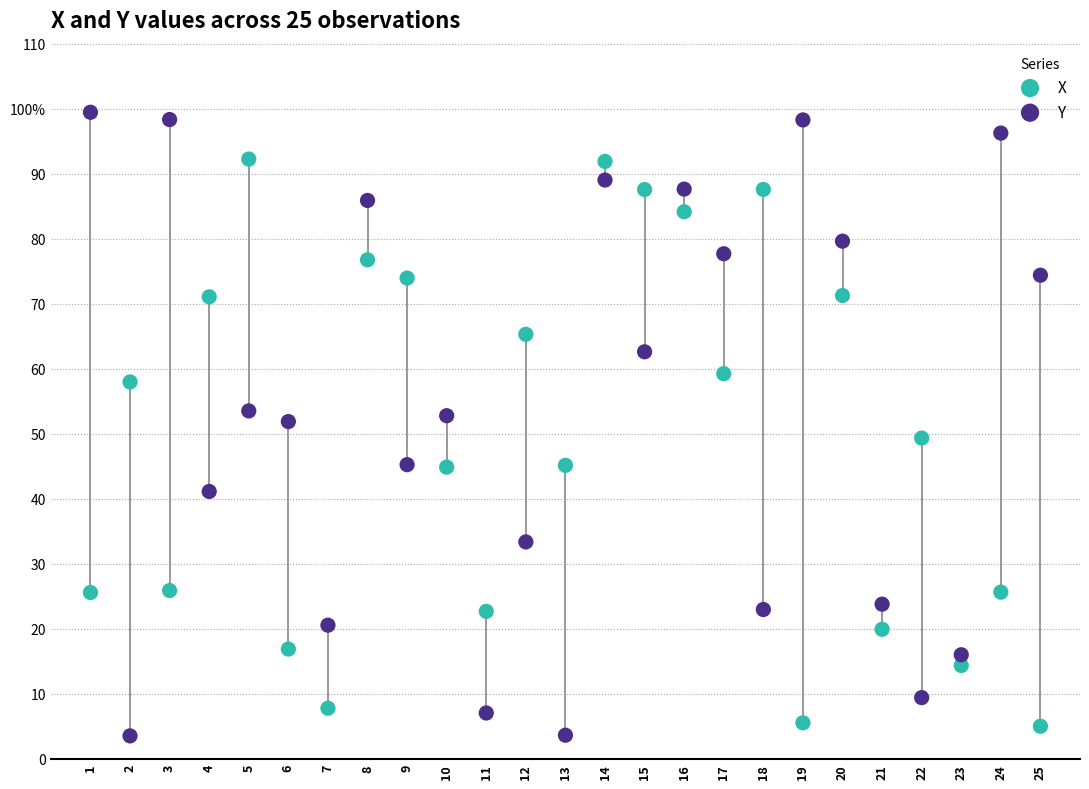

What are all the series names shown in the legend?

X, Y